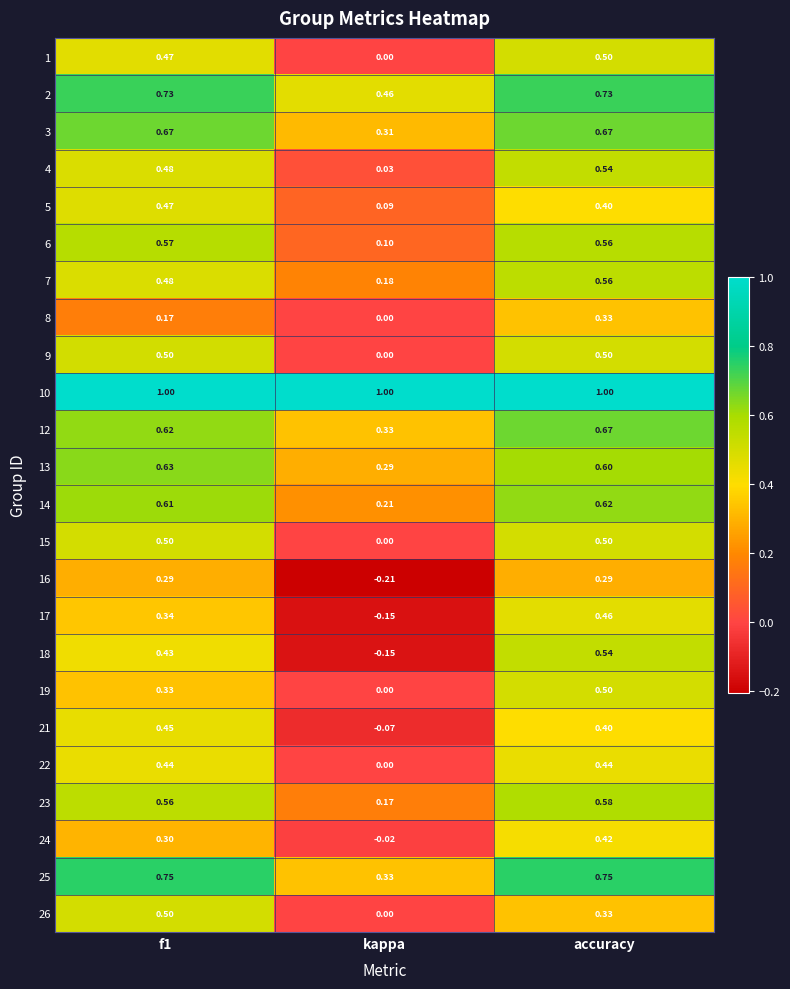

Where is 24 nearest to the value 0?

kappa